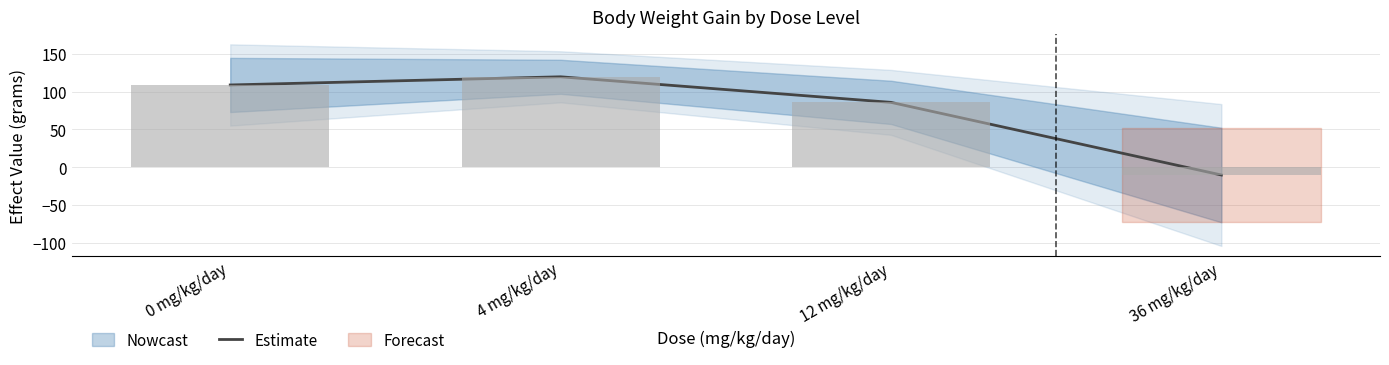

Are the bars grouped side by side (vs. stacked)?

No